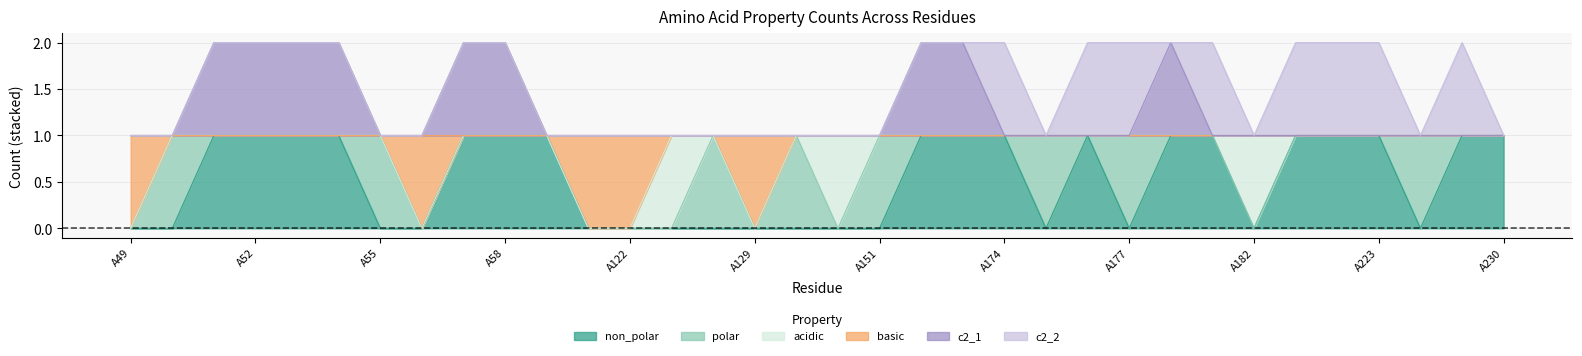

At which label is non_polar closest to 0?

A49